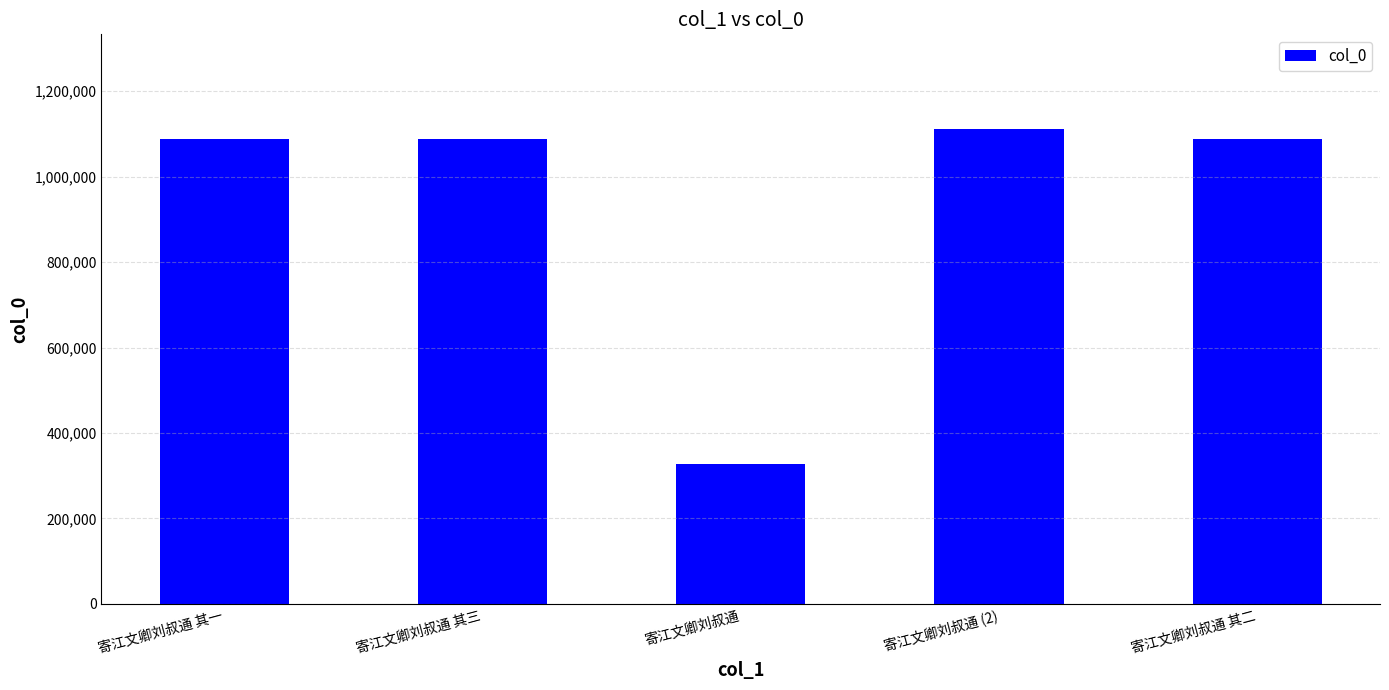

Which has a higher value, 寄江文卿刘叔通 其三 or 寄江文卿刘叔通?

寄江文卿刘叔通 其三